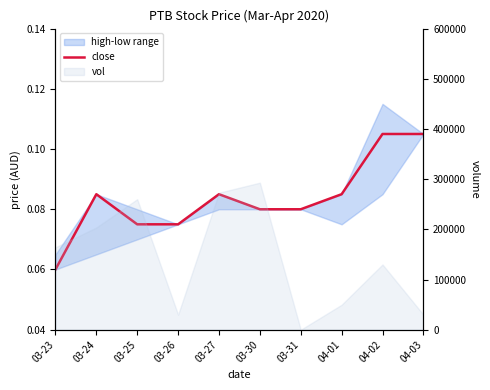

Does the chart have visible grid lines?

No